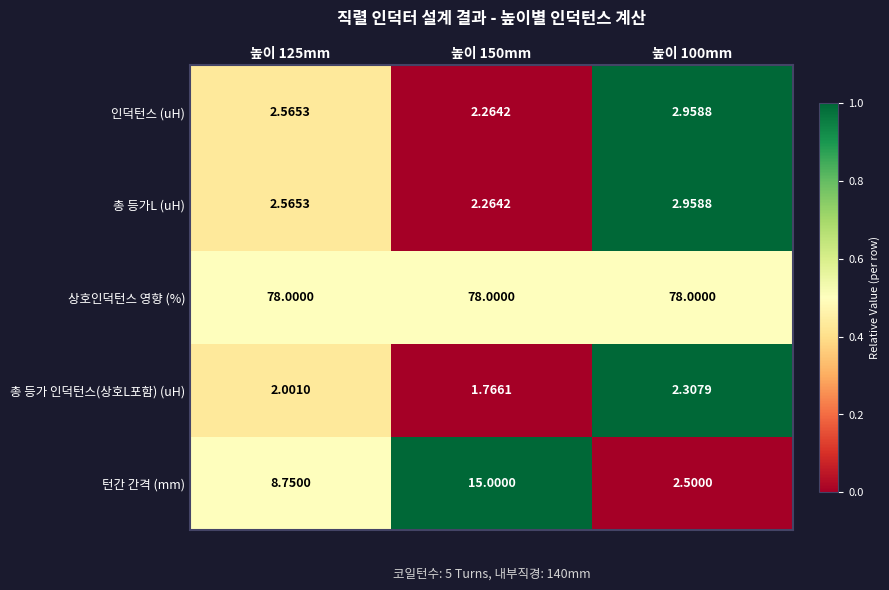

Which series has the largest total across all categories?

상호인덕턴스 영향 (%)